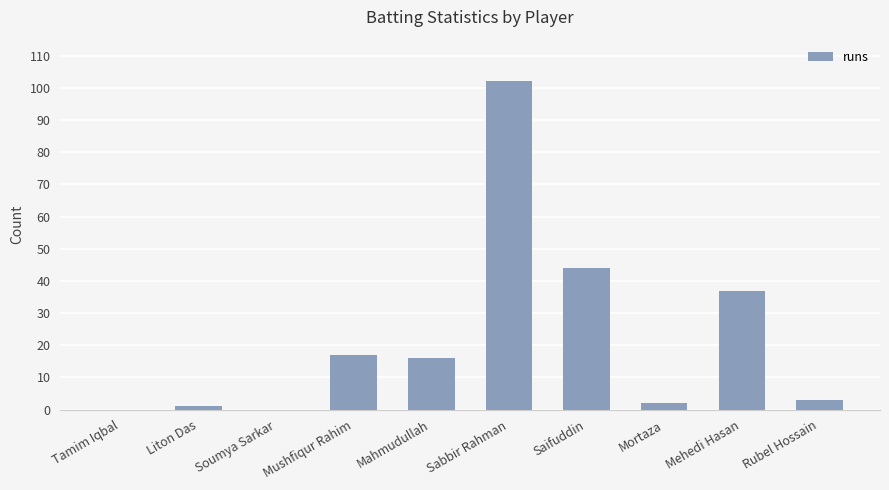

What is the difference between the values at Sabbir Rahman and Mortaza?

100